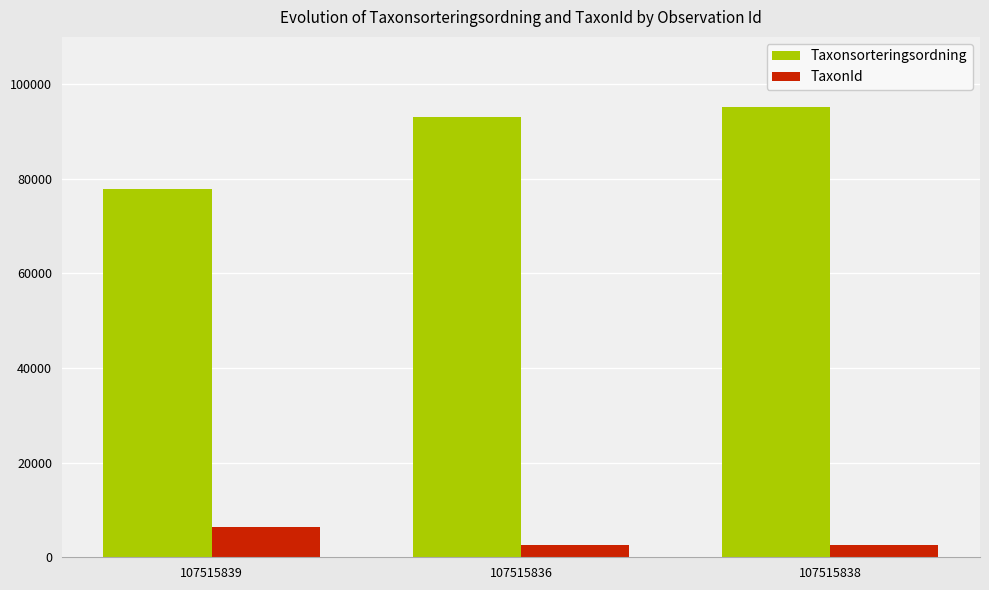

Where does the TaxonId series first go above 2671?

107515839